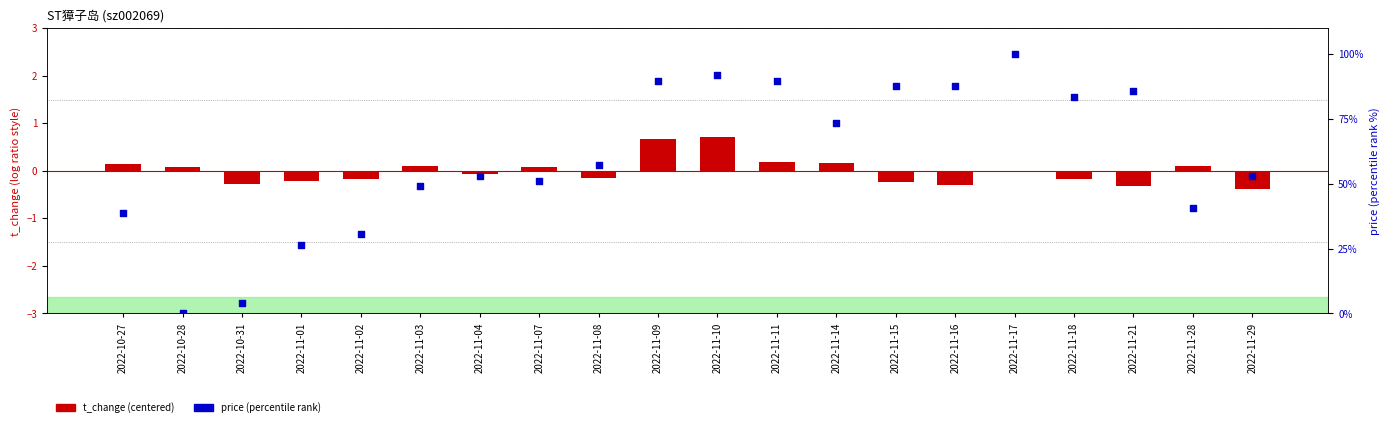

What is the total value across all series at 2022-11-11?

90.0